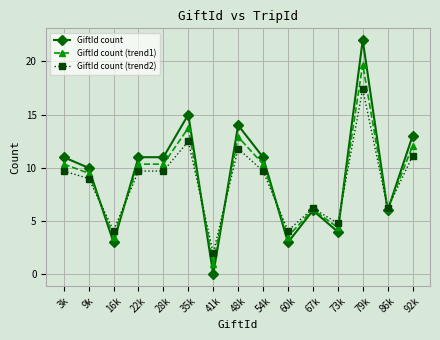

At 9k, list the series in order from largest to smallest.

GiftId count, GiftId count (trend1), GiftId count (trend2)